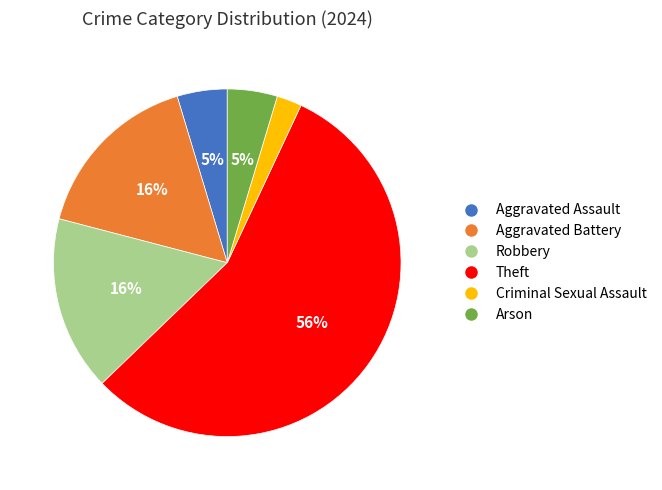

Count the number of slices in the pie.

6